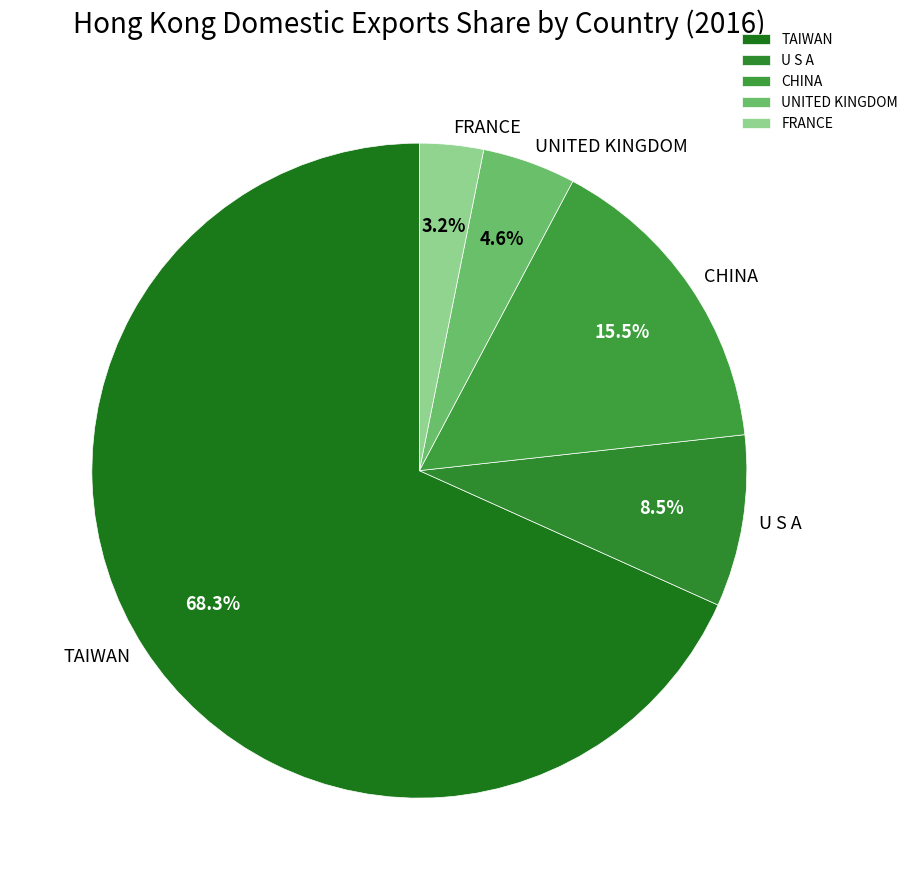

Count the number of slices in the pie.

5